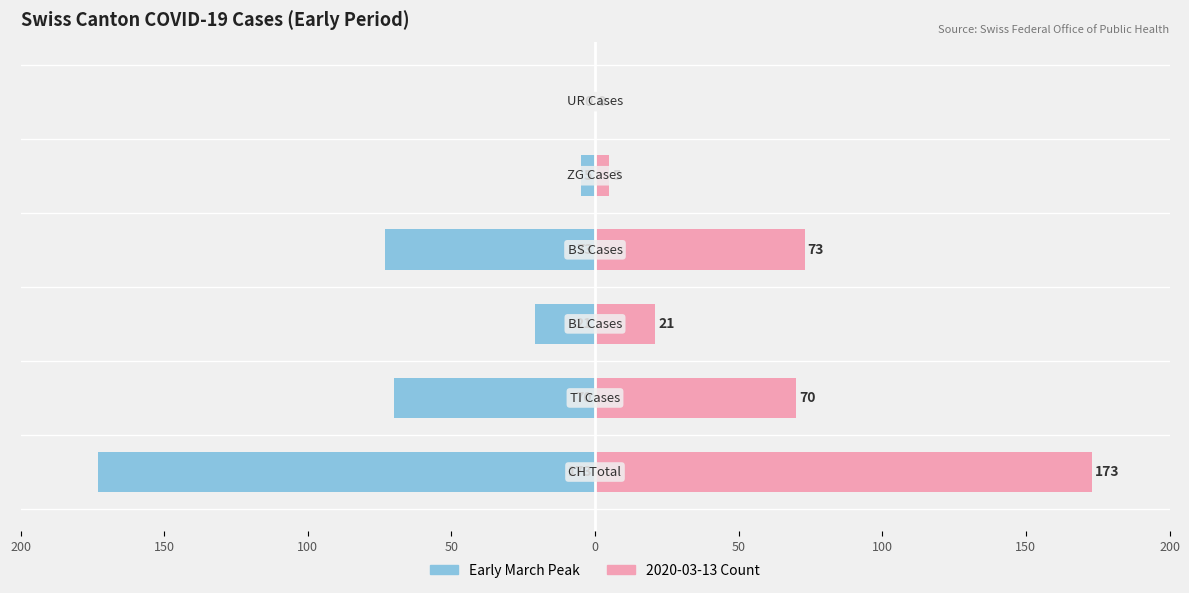

What is the sum of all 2020-03-13 Count values?

342